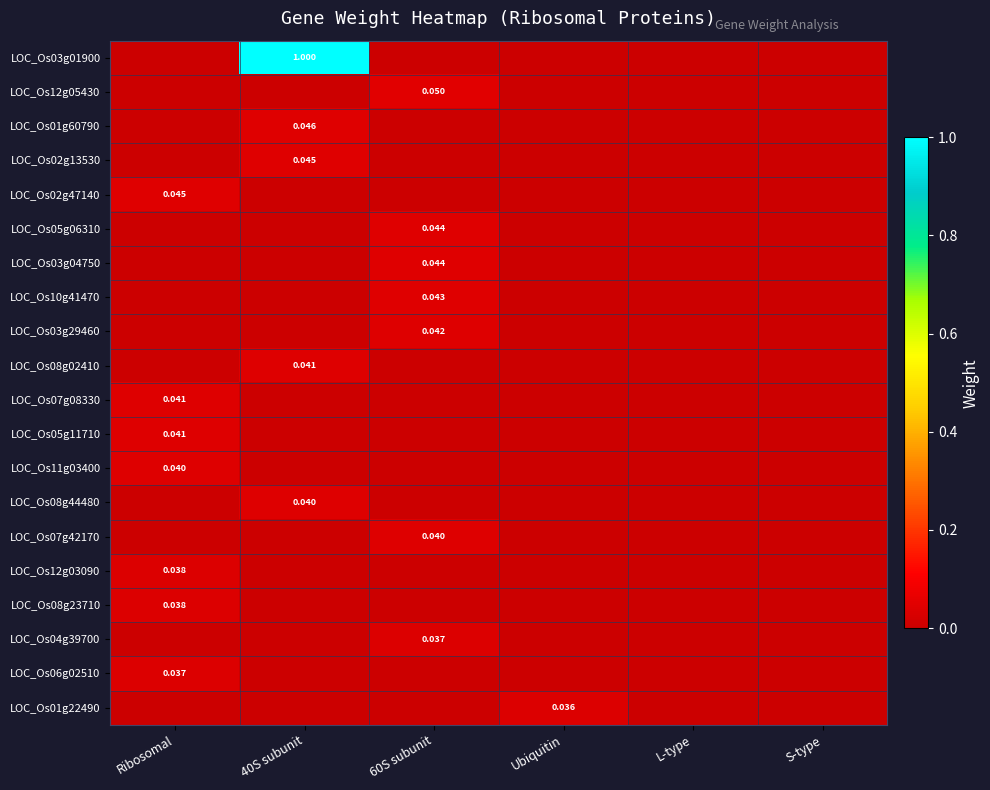

List the labels in order of LOC_Os08g02410 value, smallest first.

Ribosomal, 60S subunit, Ubiquitin, L-type, S-type, 40S subunit